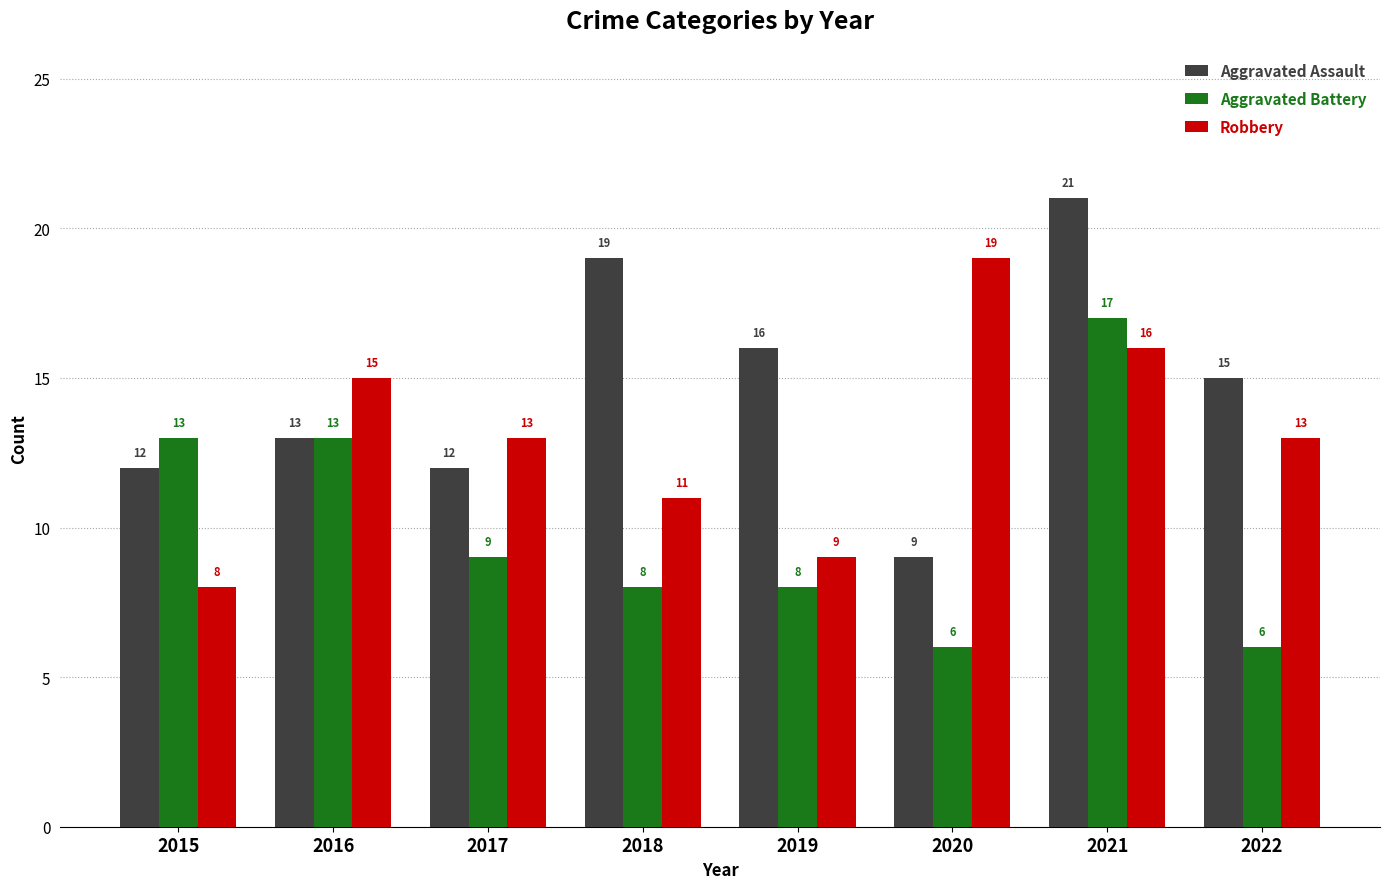

The value of Robbery at 2018 is 11. True or false?

True